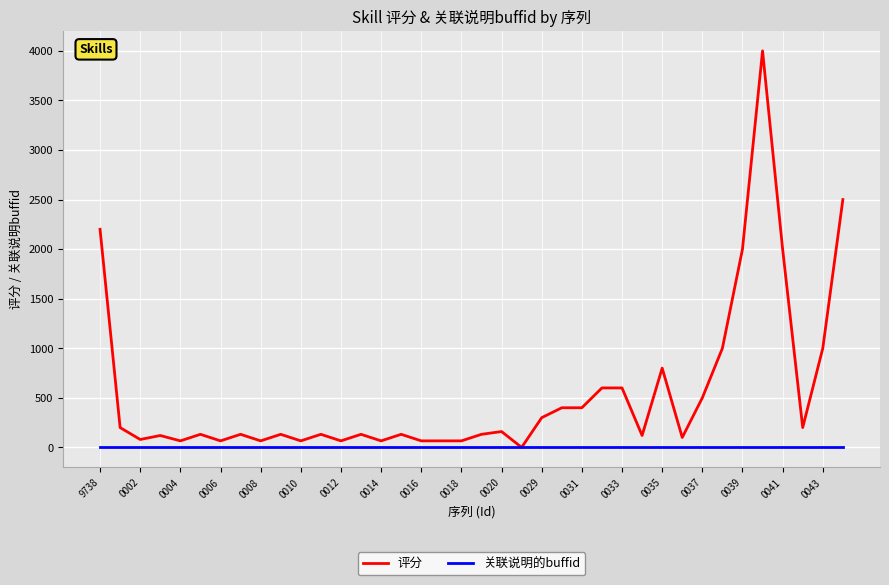

What is the highest value of the 评分 series?

4000